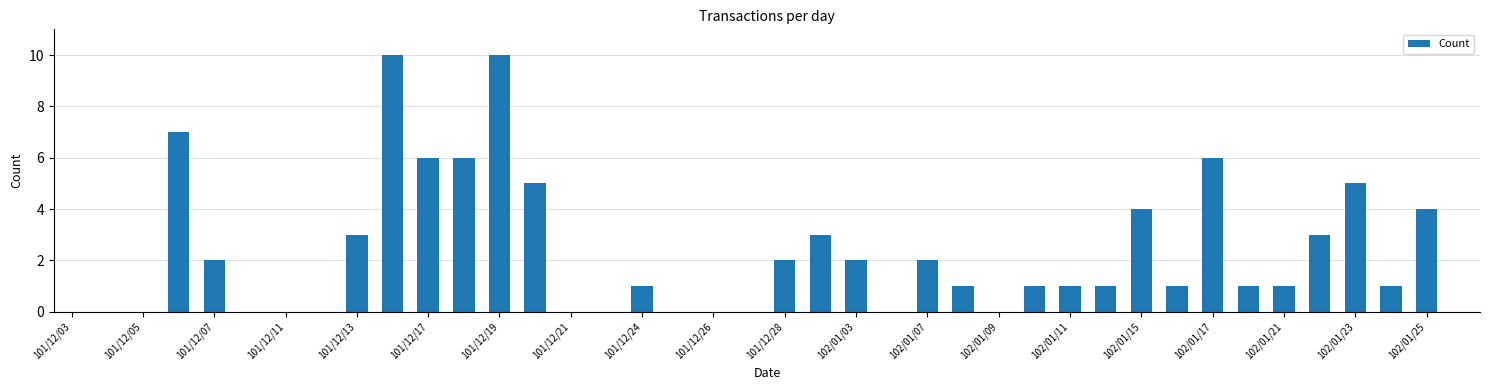

What is the sum of all values?

89